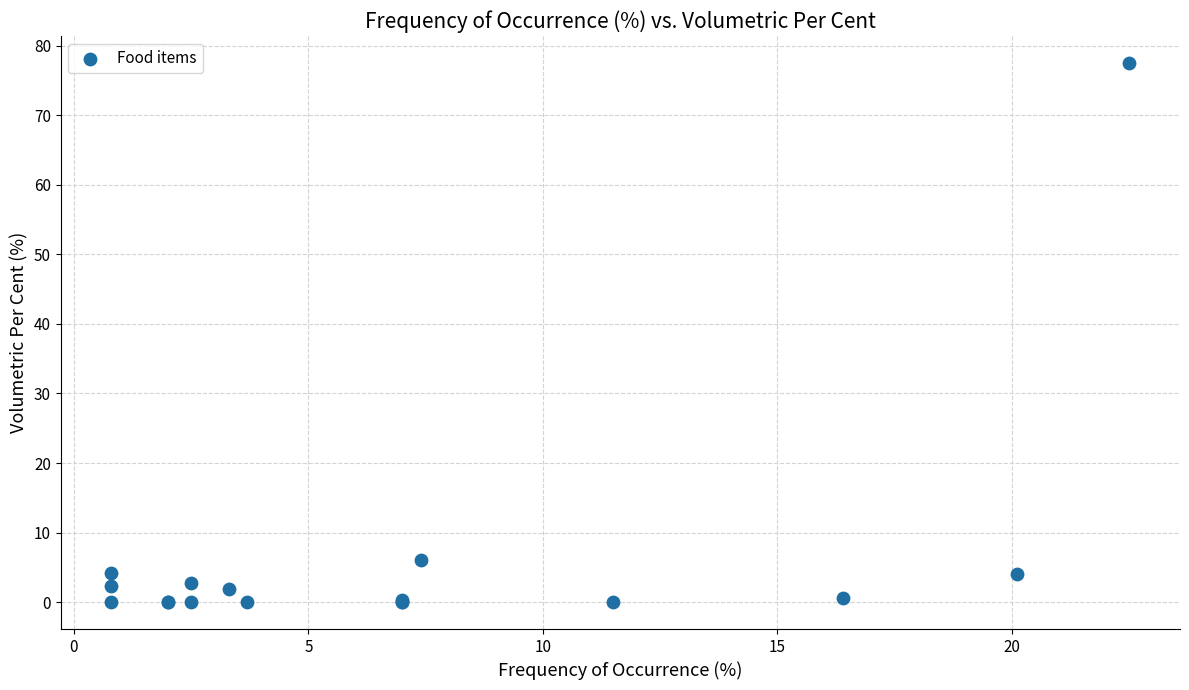

What Y value in the scatter plot is closest to 38?

6.0